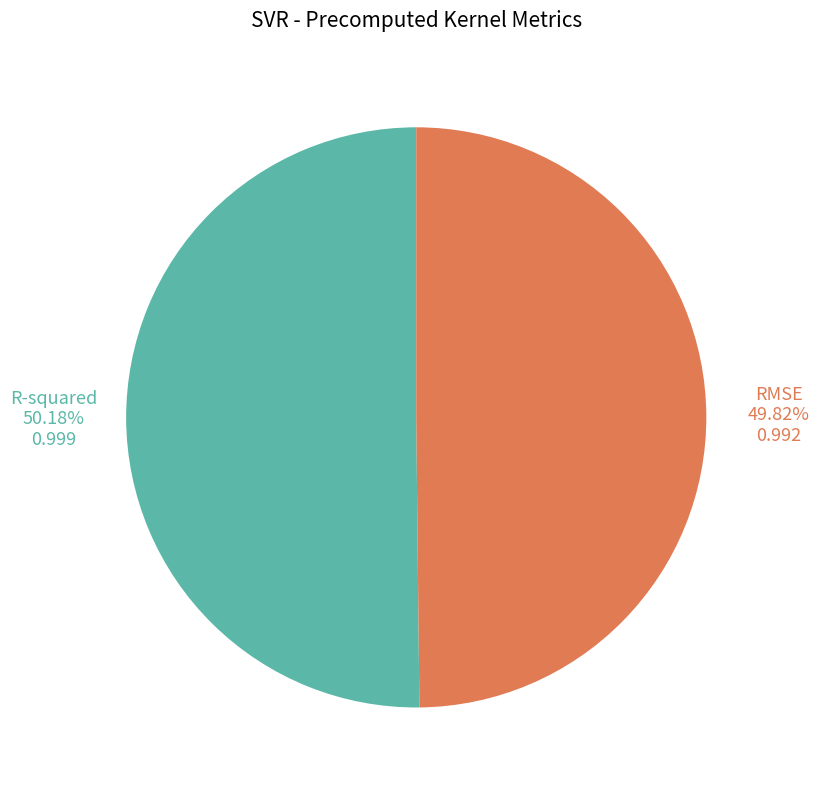

True or false: RMSE accounts for 50% of the total.

True